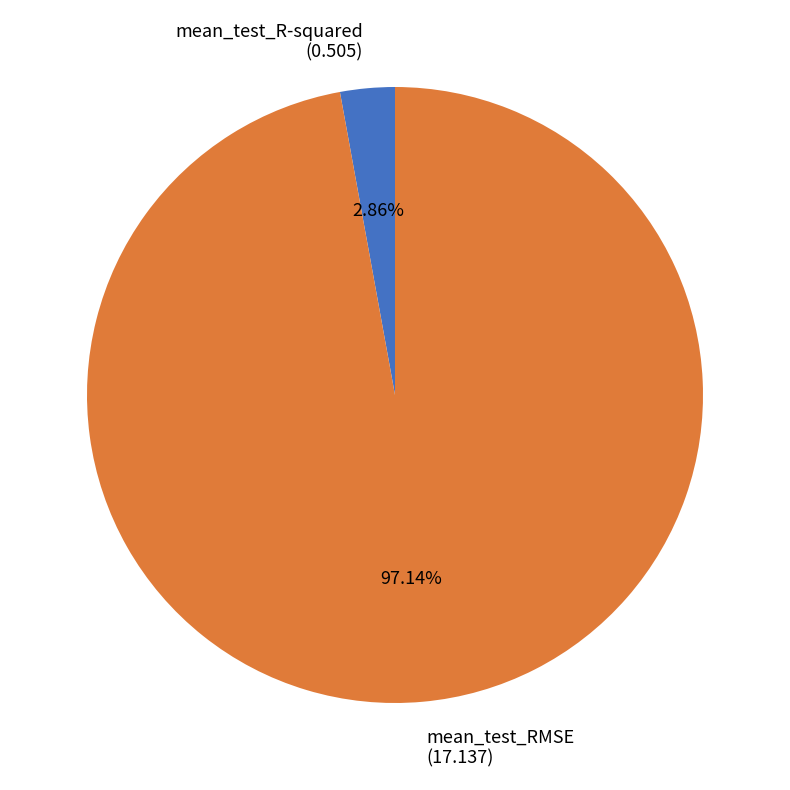

Combined, what portion of the pie is mean_test_RMSE and mean_test_R-squared?

100.0%